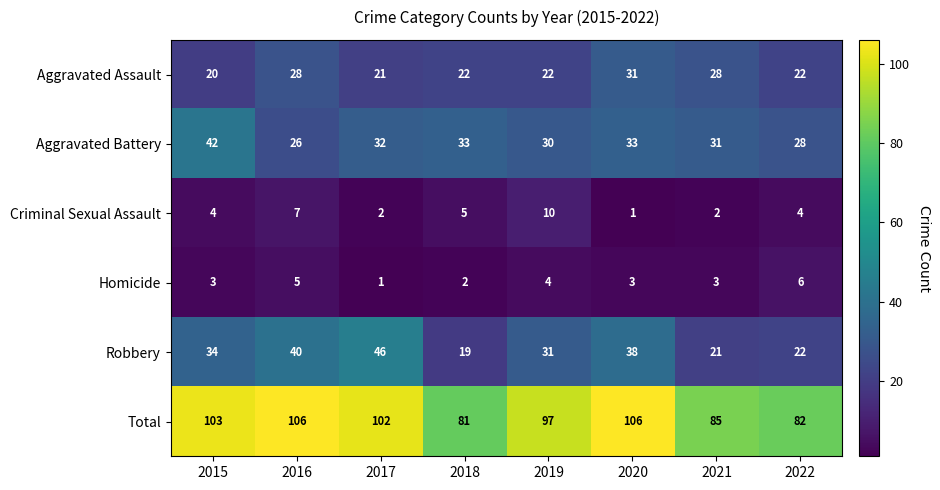

How many data points in Robbery are less than 34?

4